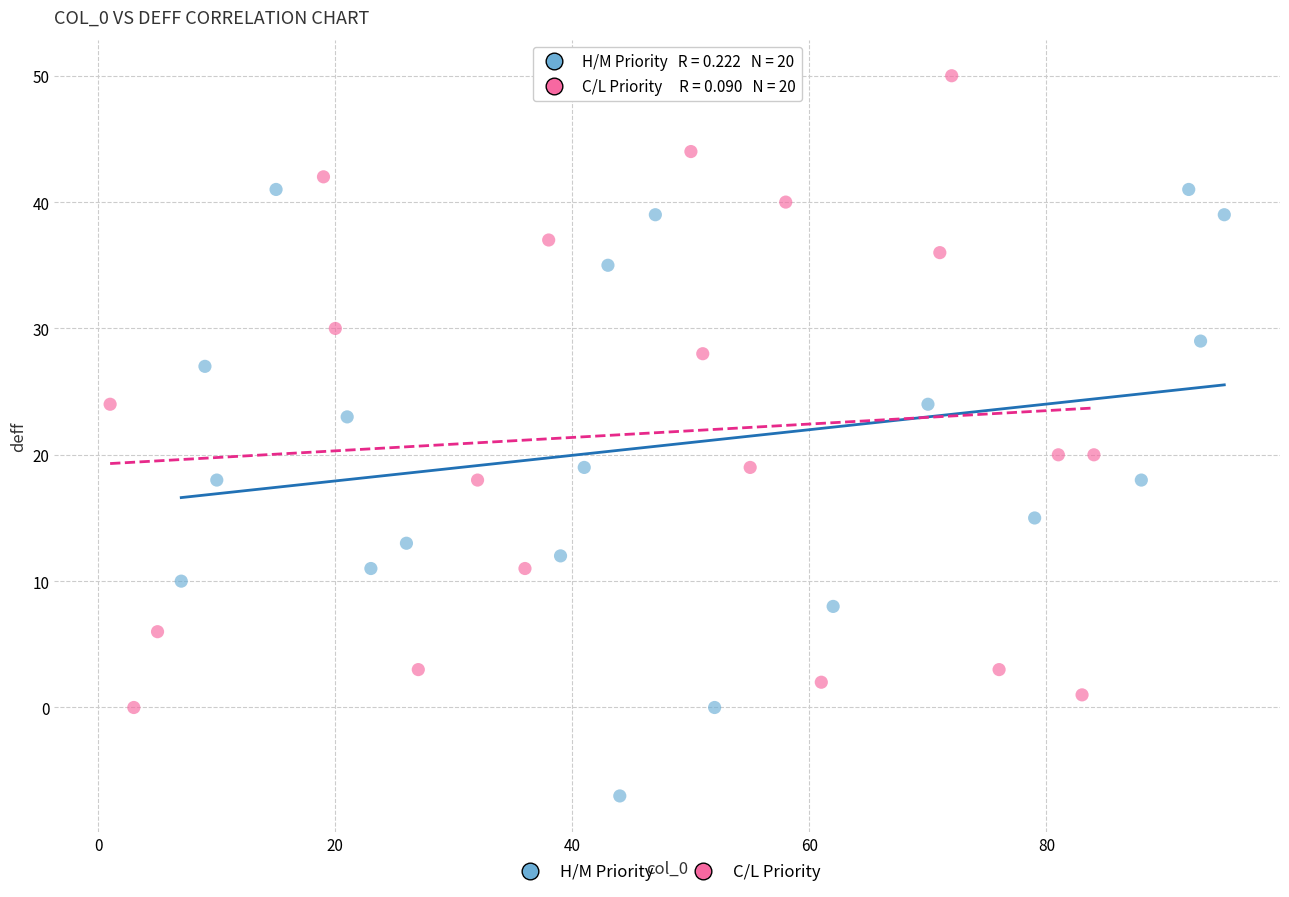

Which series reaches the maximum Y coordinate?

C/L Priority